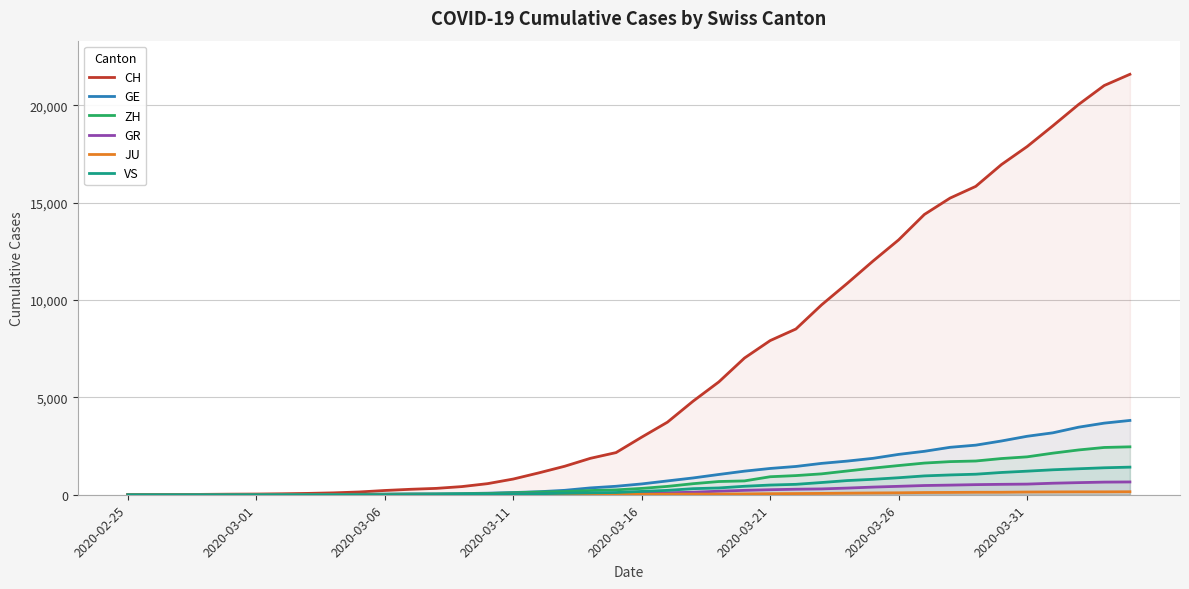

What are all the series names shown in the legend?

CH, GE, ZH, GR, JU, VS